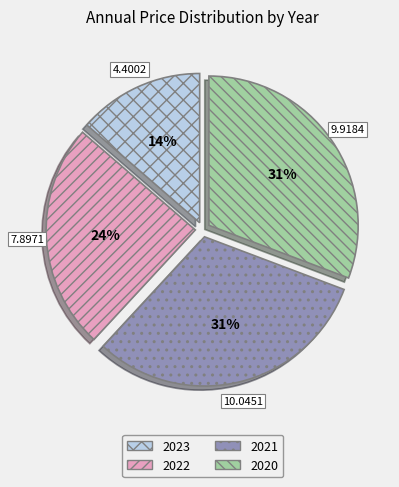

Is 2021 the majority of the pie?

No